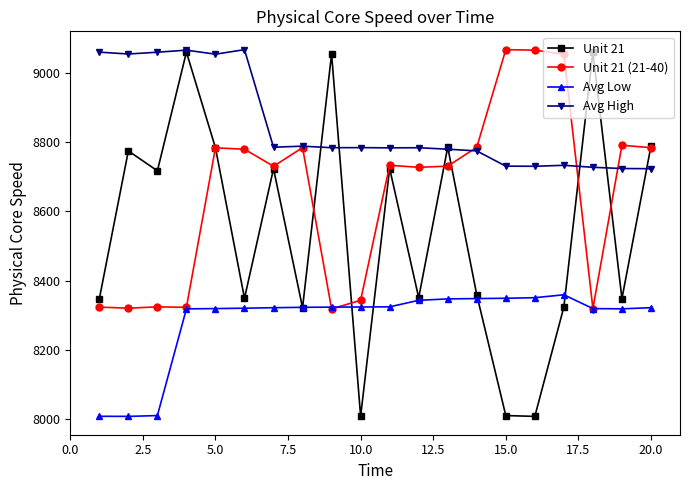

What is the sum of all Avg High values?

176995.6